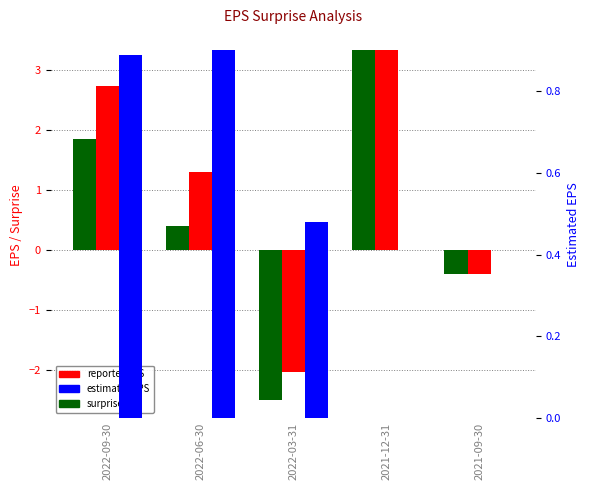

What is the label of the 1st bar from the left?

2022-09-30